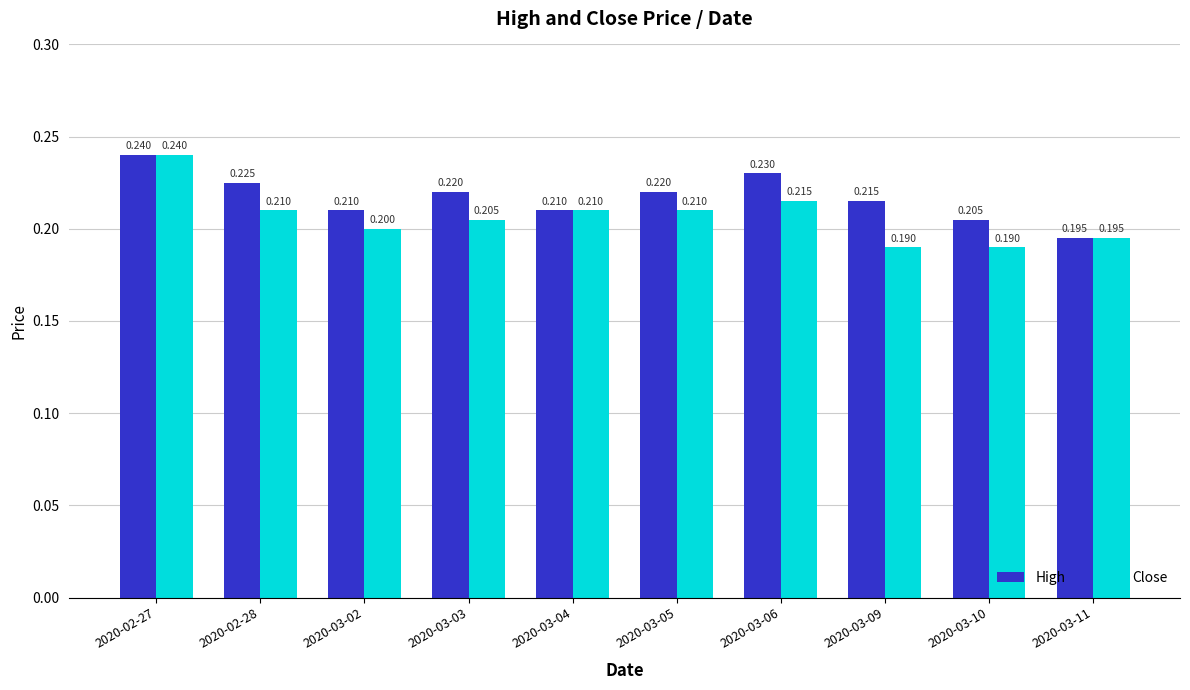

The value of Close at 2020-03-09 is 0.3. True or false?

False